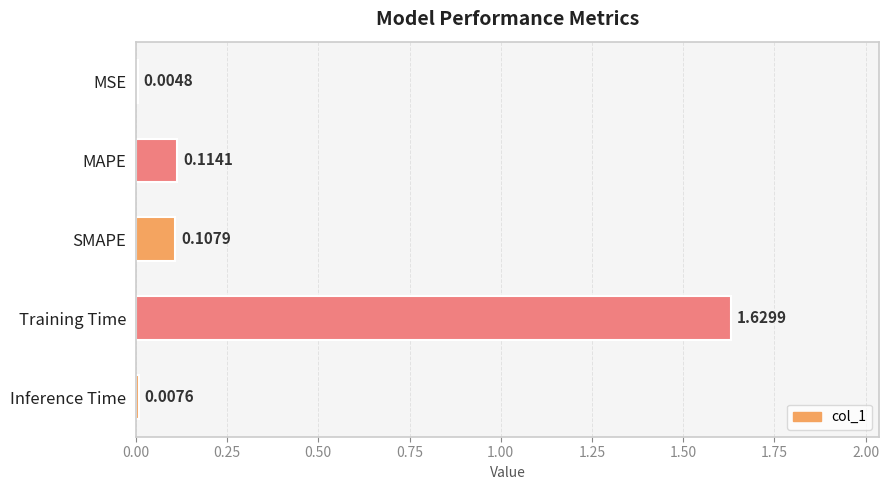

At which label is the value closest to 0?

MSE